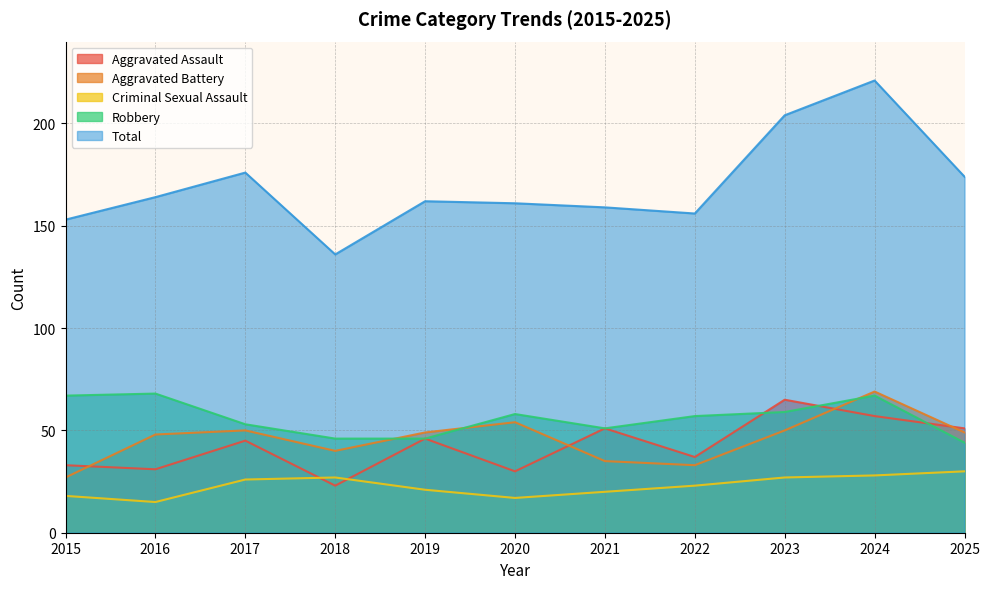

Reading left to right, transcribe all the data shown in this chart.

Aggravated Assault: 2015=33	2016=31	2017=45	2018=23	2019=46	2020=30	2021=51	2022=37	2023=65	2024=57	2025=51
Aggravated Battery: 2015=27	2016=48	2017=50	2018=40	2019=49	2020=54	2021=35	2022=33	2023=50	2024=69	2025=49
Criminal Sexual Assault: 2015=18	2016=15	2017=26	2018=27	2019=21	2020=17	2021=20	2022=23	2023=27	2024=28	2025=30
Robbery: 2015=67	2016=68	2017=53	2018=46	2019=46	2020=58	2021=51	2022=57	2023=59	2024=67	2025=44
Total: 2015=153	2016=164	2017=176	2018=136	2019=162	2020=161	2021=159	2022=156	2023=204	2024=221	2025=174